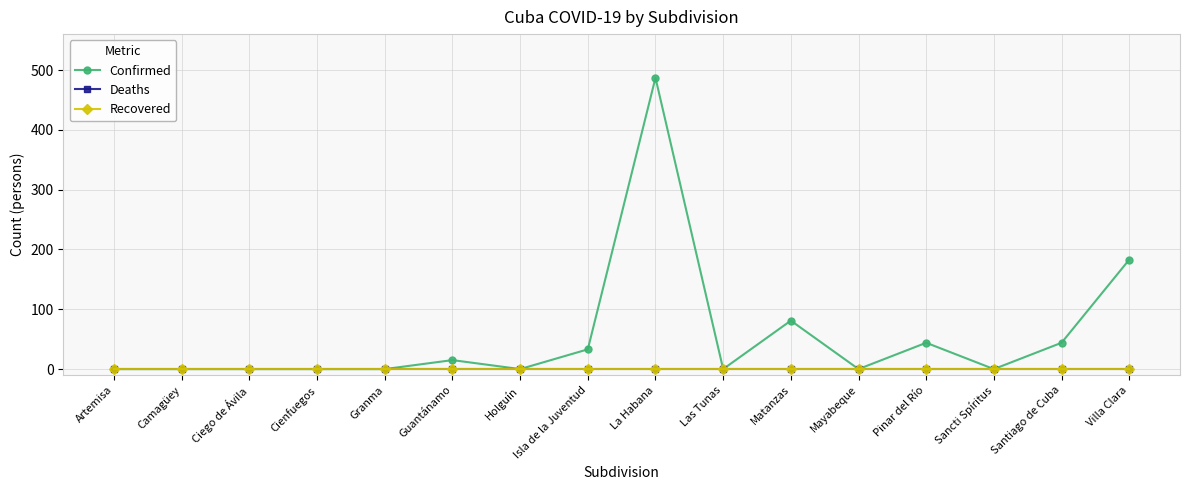

True or false: Confirmed and Recovered cross at least once.

False